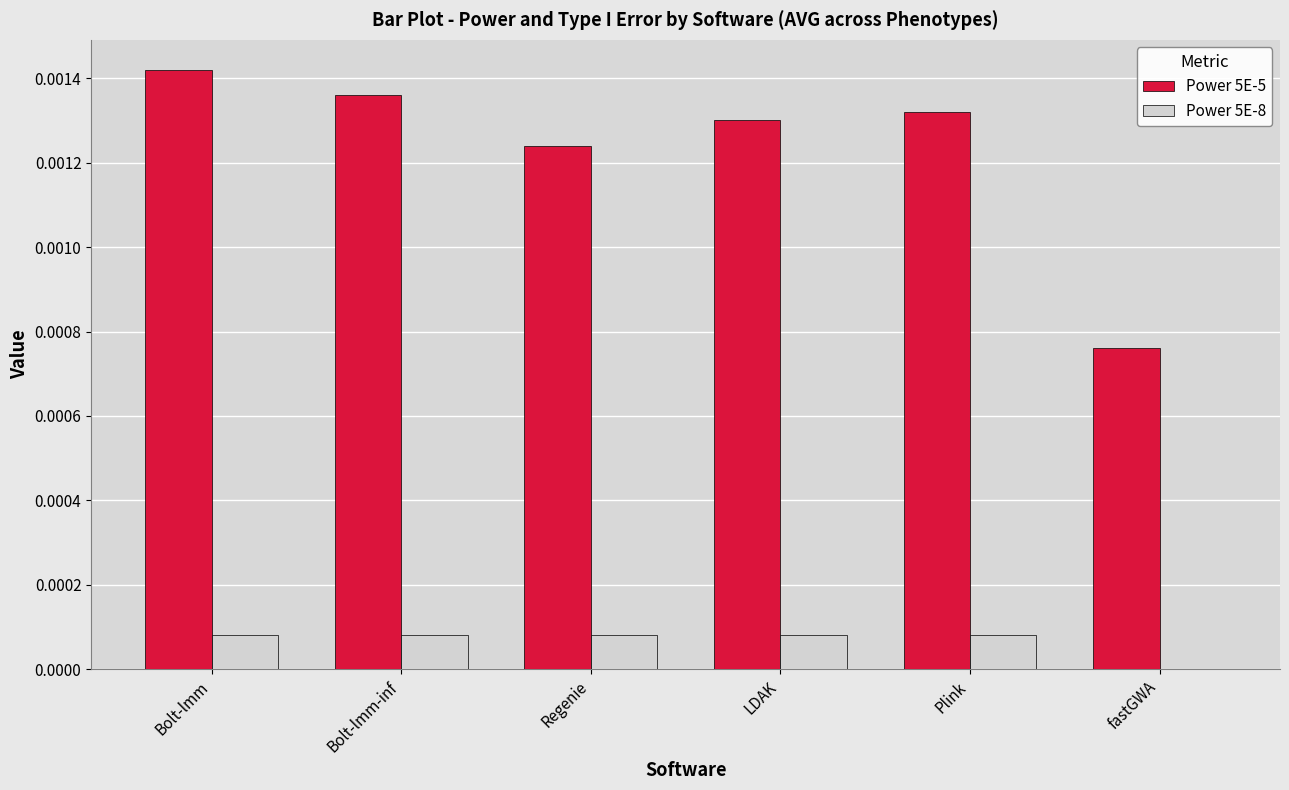

Which category has the highest value across all series?

Bolt-lmm